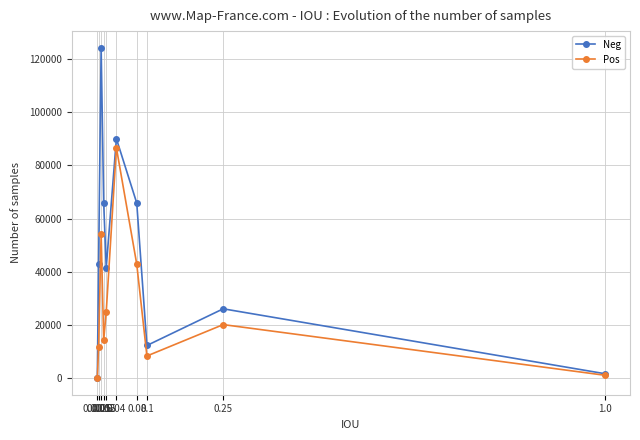

How many values in the Pos series are below 20151?

5